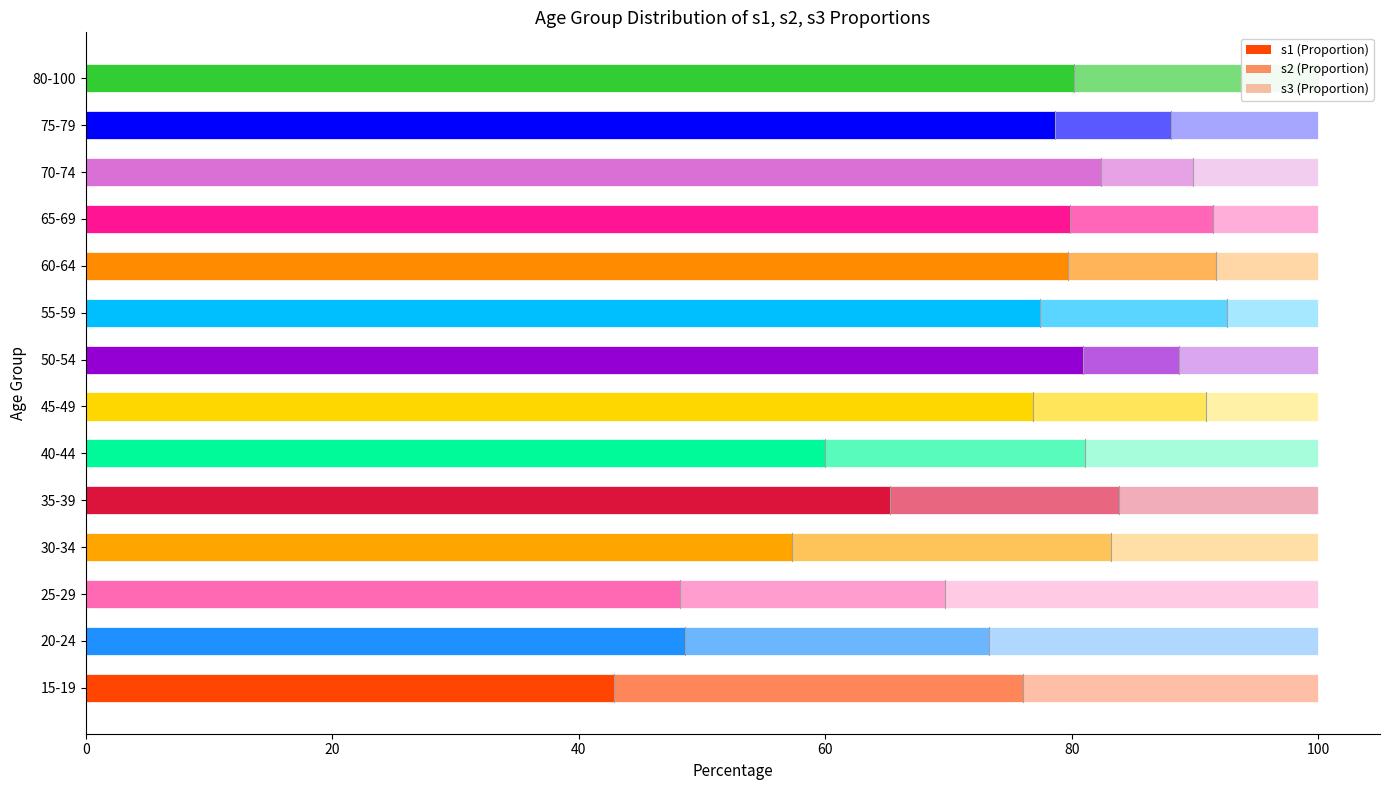

What is the difference between the maximum and minimum values in the s1 series?

39.5